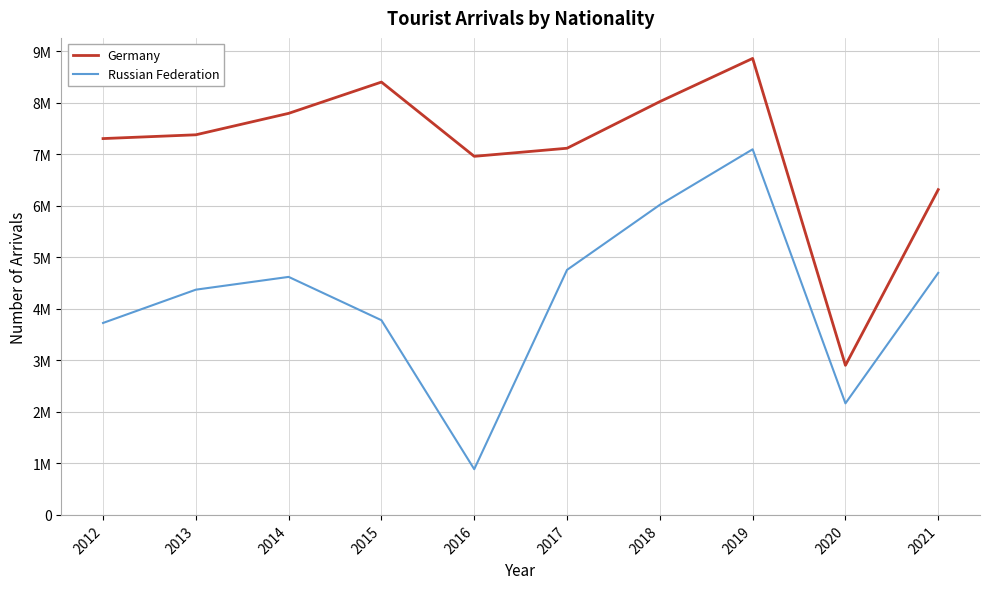

Reading right to left, transcribe all the data shown in this chart.

Germany: 6314266	2903189	8861124	8022883	7117716	6960545	8402180	7794762	7378650	7305228
Russian Federation: 4698252	2165173	7097220	6019150	4756401	887157	3779250	4620196	4372179	3726002